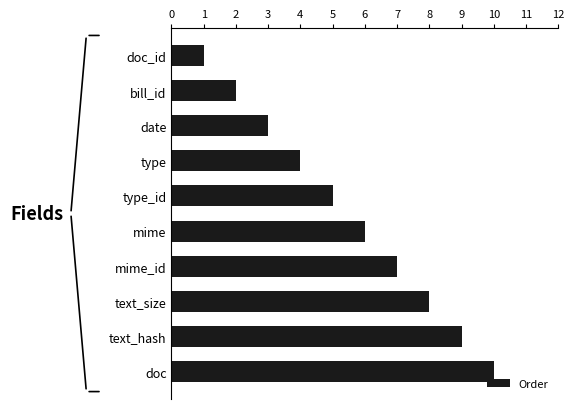

What is the difference between the second highest and minimum values?

8